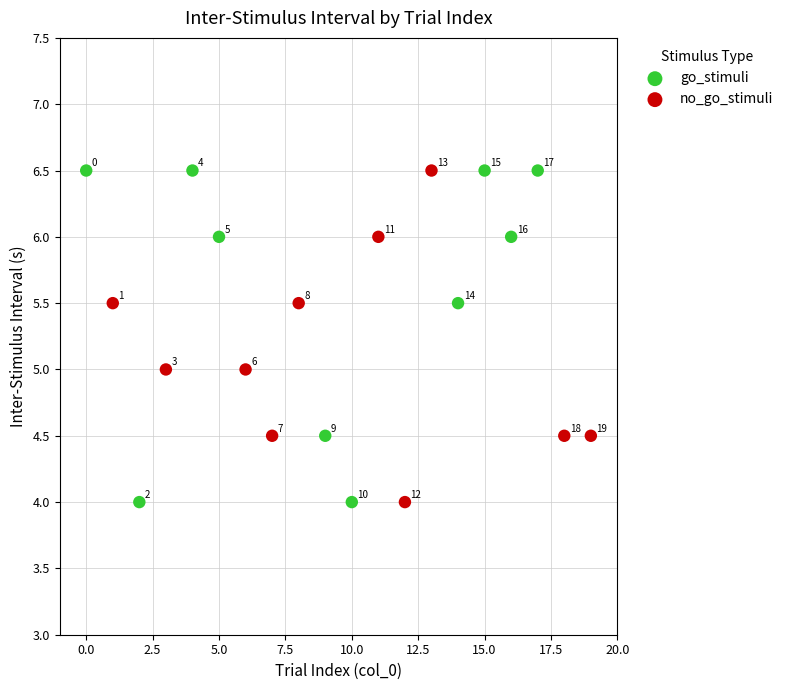

Which series has the largest Y range (max minus min)?

go_stimuli